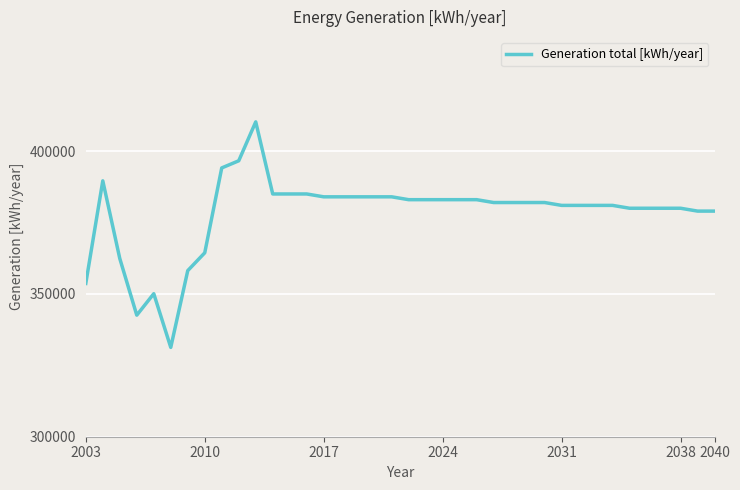

What is the maximum value shown in the chart?

410240